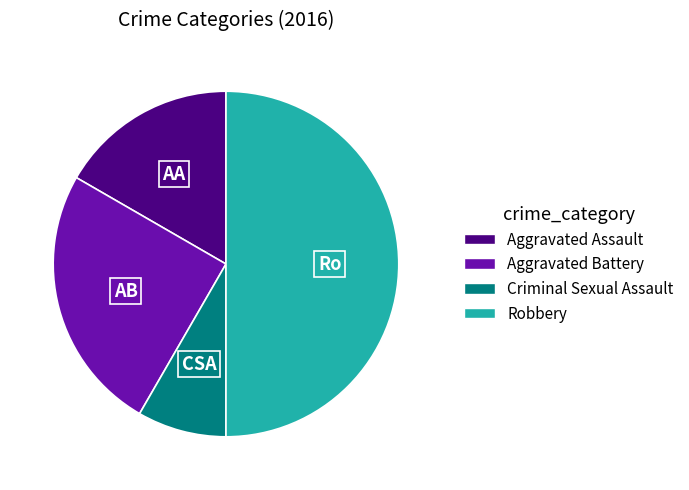

Combined, do Aggravated Battery and Criminal Sexual Assault account for over 50%?

No